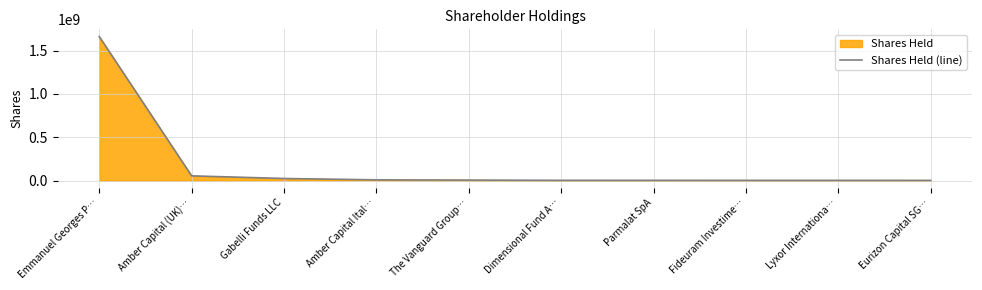

What is the maximum value shown in the chart?

1662786326